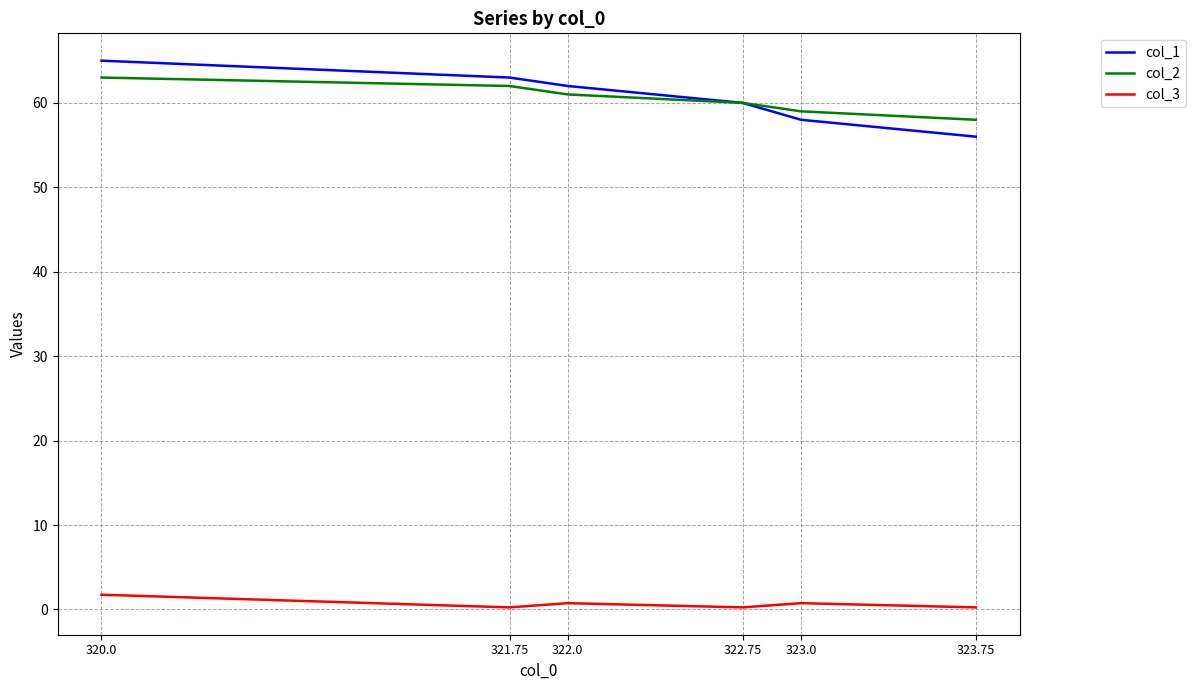

True or false: col_3 has more than 2 points higher than both neighbors.

False